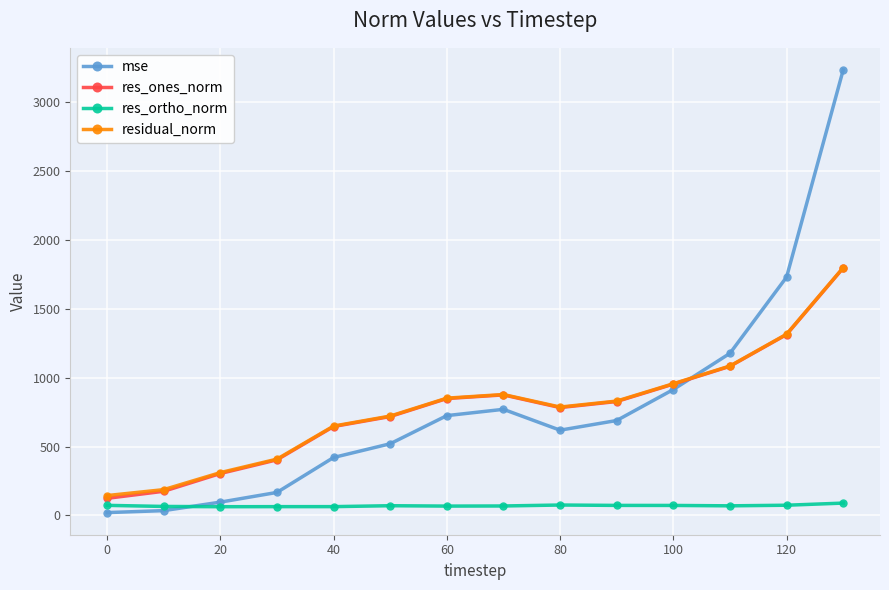

What is the value of the residual_norm point at the 12th from the left?

1084.7